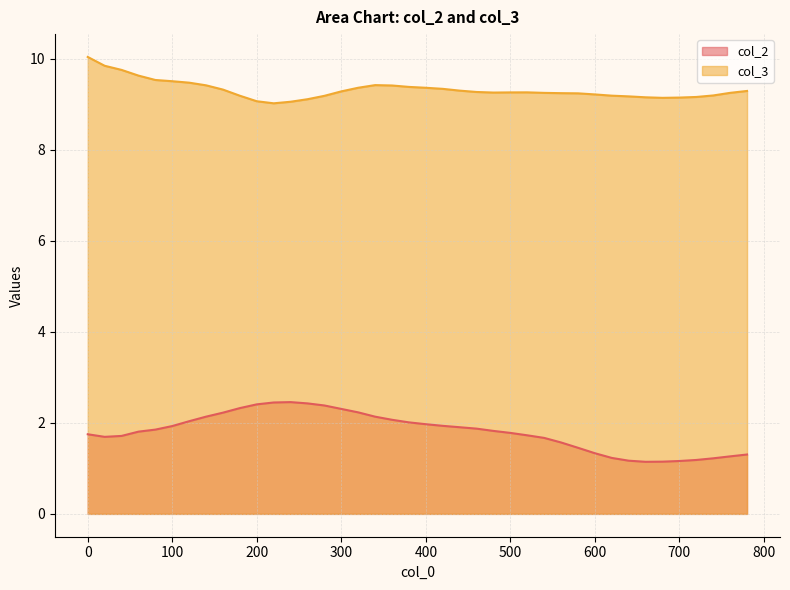

What is the difference between the maximum and minimum values in the col_2 series?

1.3